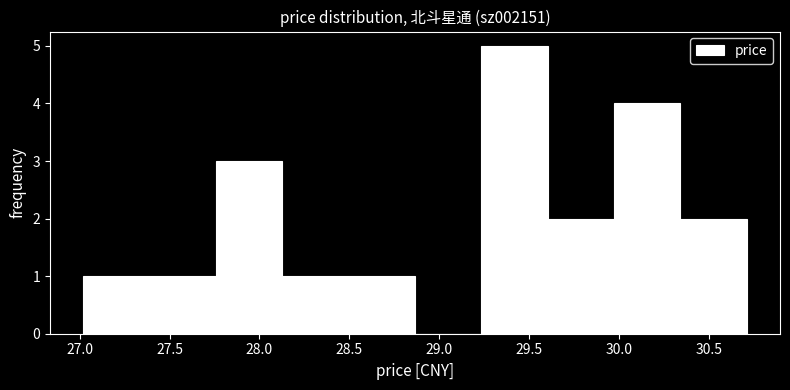

Reading left to right, transcribe this chart: for each bar, give the range it covers on the x-axis and its height. Neither the bar edges nor the heights are printed on the chart, so give them approximately, as read against the axes.

27.00 to 27.40: 1
27.40 to 27.75: 1
27.75 to 28.15: 3
28.15 to 28.50: 1
28.50 to 28.85: 1
28.85 to 29.25: 0
29.25 to 29.60: 5
29.60 to 29.95: 2
29.95 to 30.35: 4
30.35 to 30.70: 2